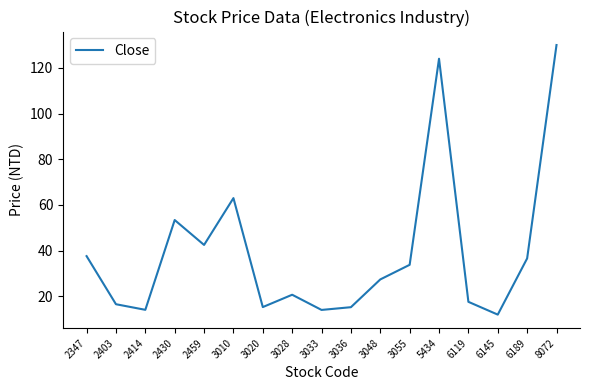

True or false: the data has more than 0 interior local peaks.

True